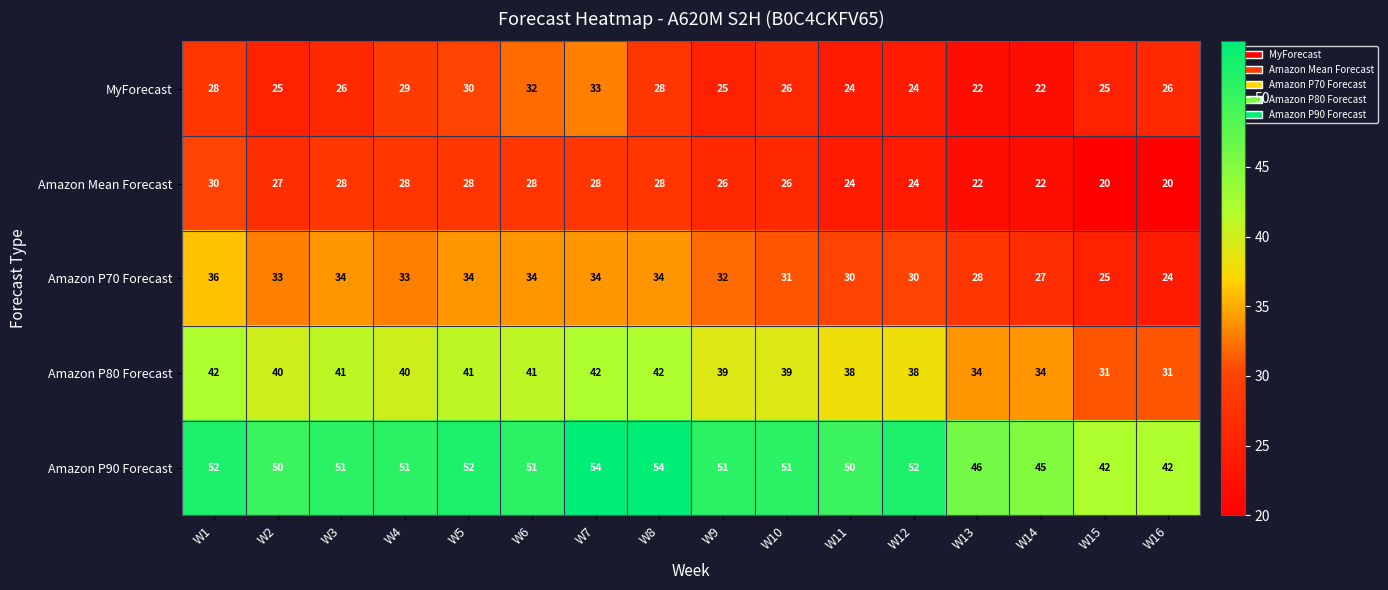

What value does the Amazon P80 Forecast series have at W14, to the nearest 5?

35